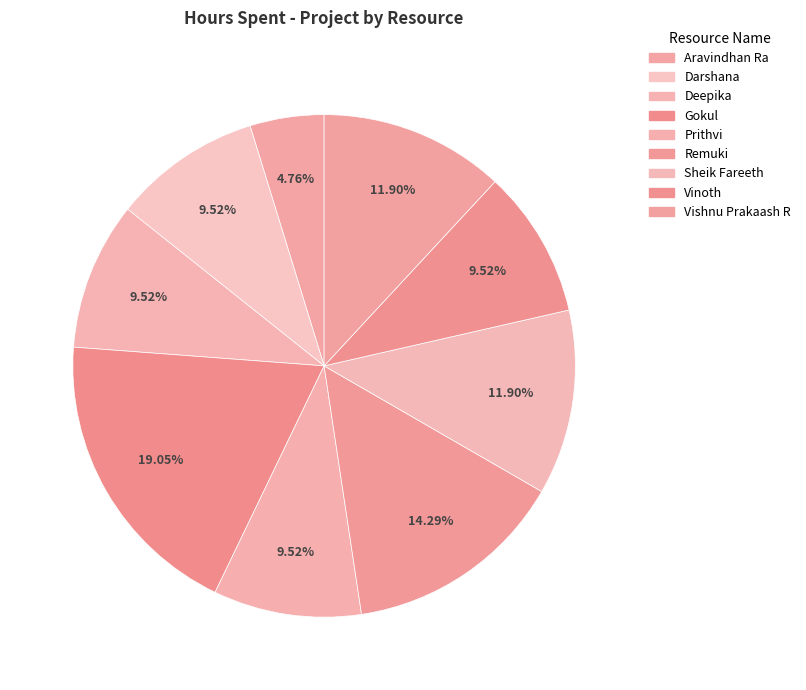

Combined, what portion of the pie is Deepika and Vinoth?

19.0%